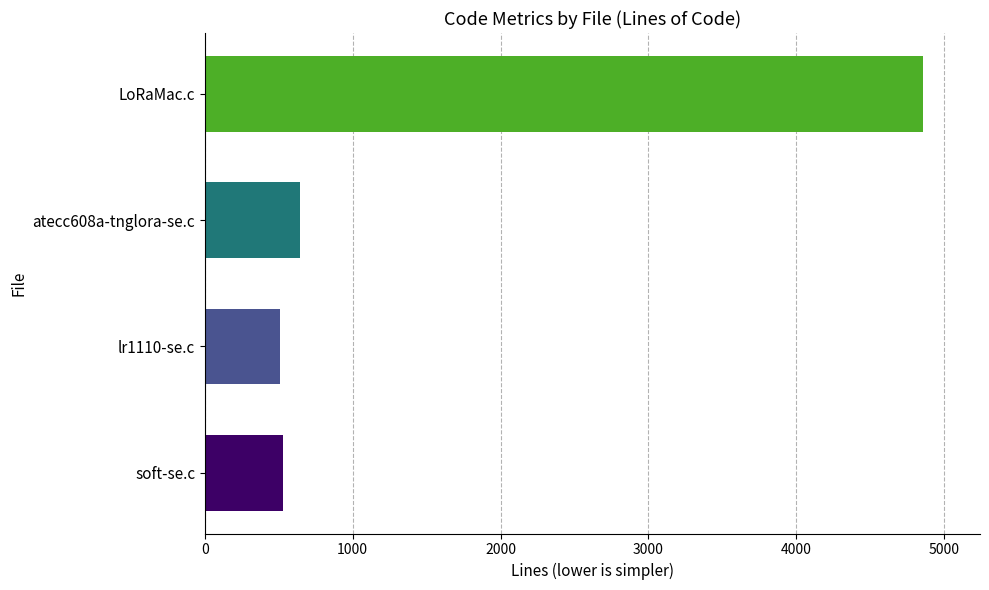

At which label is the value closest to 2680?

atecc608a-tnglora-se.c